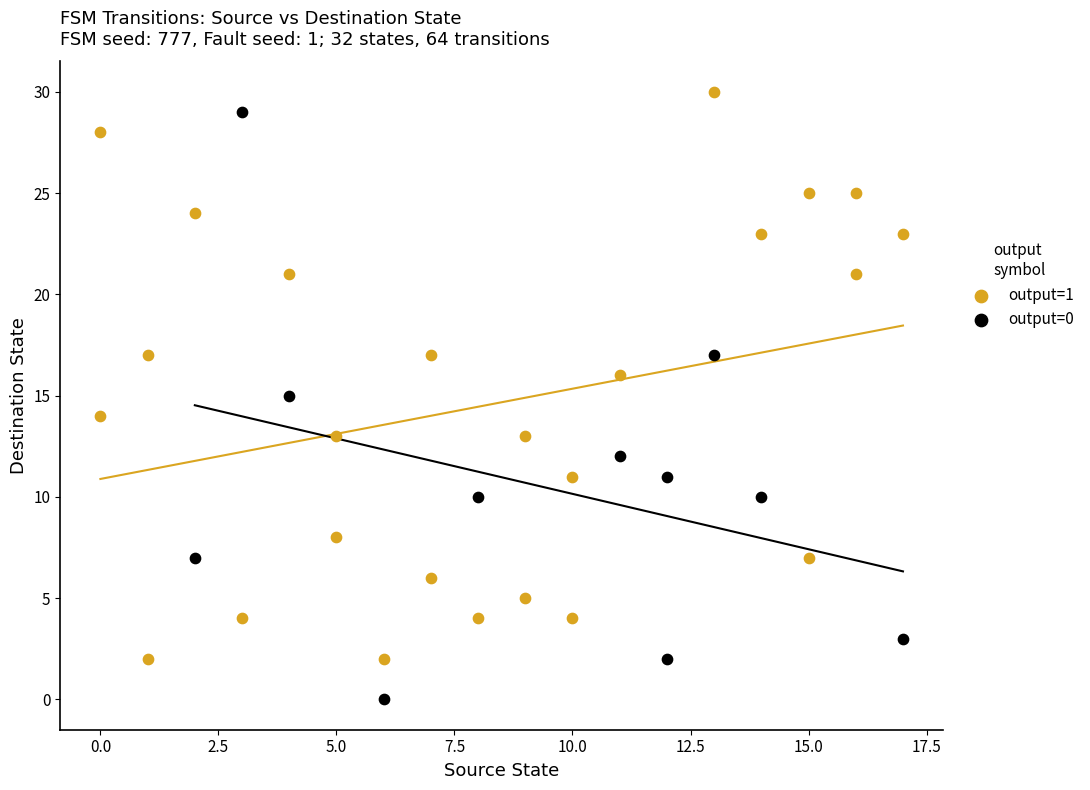

Which series contains the highest Y value?

output=1